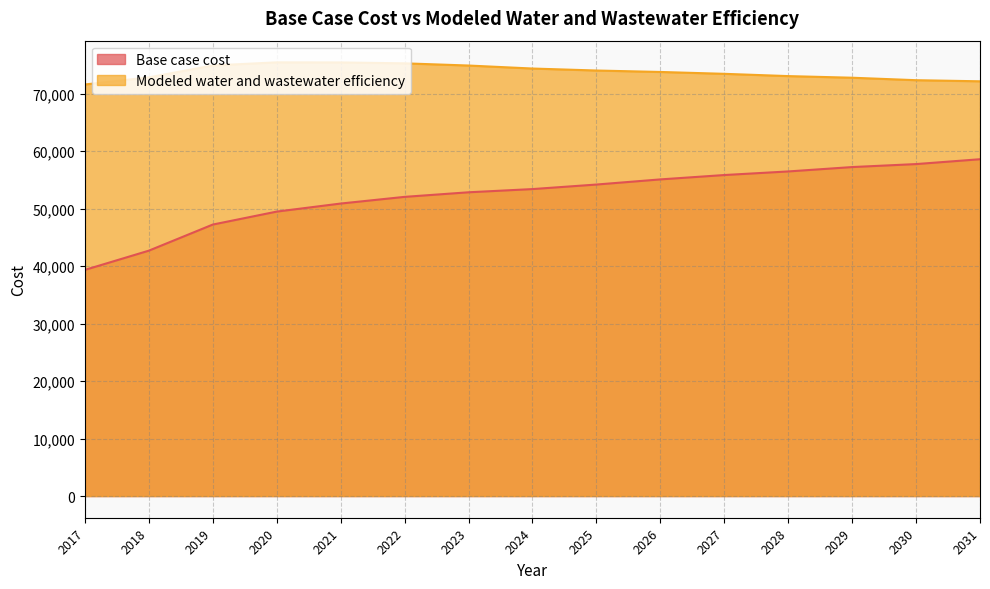

Rank the series at 2029 from lowest to highest value.

Base case cost, Modeled water and wastewater efficiency